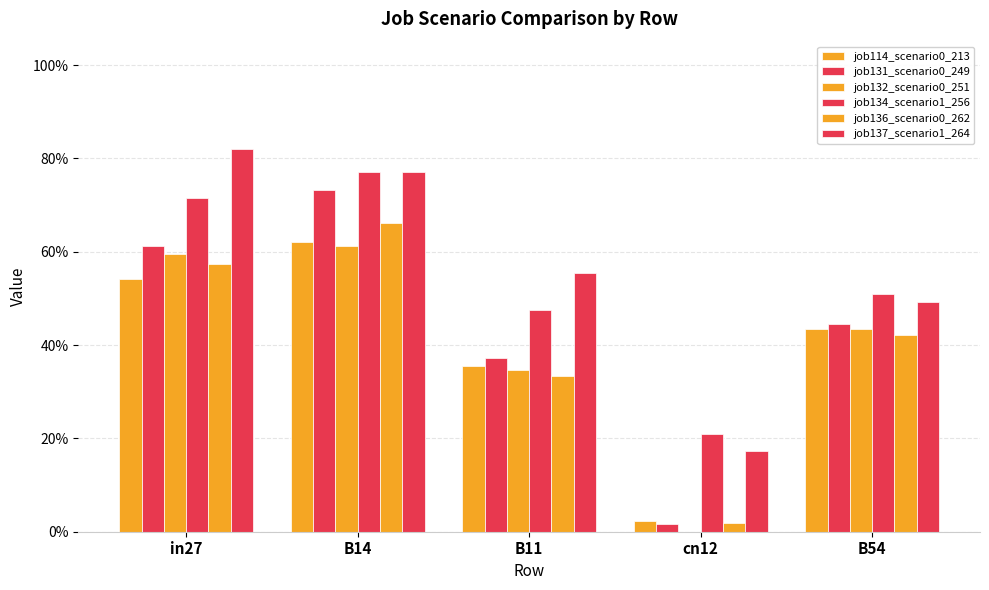

Reading right to left, transcribe all the data shown in this chart.

job114_scenario0_213: B54=0.4	cn12=0.0	B11=0.4	B14=0.6	in27=0.5
job131_scenario0_249: B54=0.4	cn12=0.0	B11=0.4	B14=0.7	in27=0.6
job132_scenario0_251: B54=0.4	cn12=0.0	B11=0.3	B14=0.6	in27=0.6
job134_scenario1_256: B54=0.5	cn12=0.2	B11=0.5	B14=0.8	in27=0.7
job136_scenario0_262: B54=0.4	cn12=0.0	B11=0.3	B14=0.7	in27=0.6
job137_scenario1_264: B54=0.5	cn12=0.2	B11=0.6	B14=0.8	in27=0.8